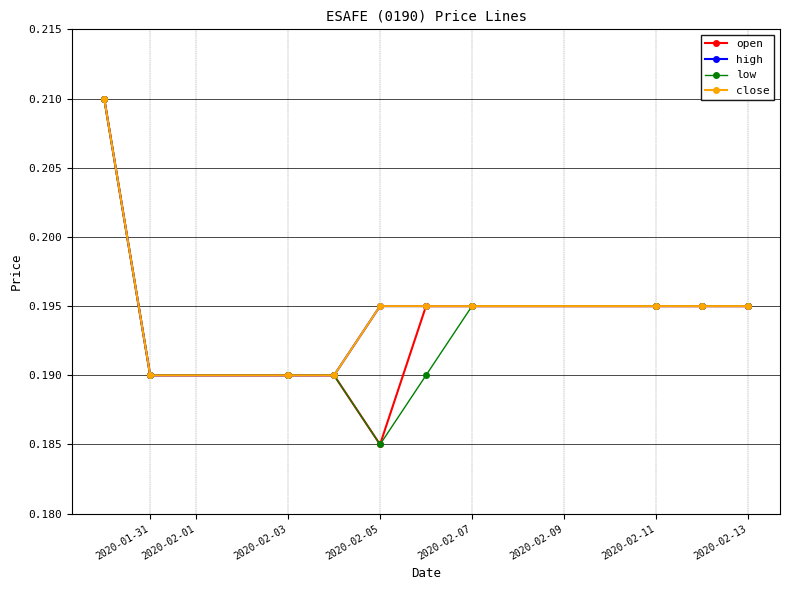

Which series has the largest total across all categories?

high